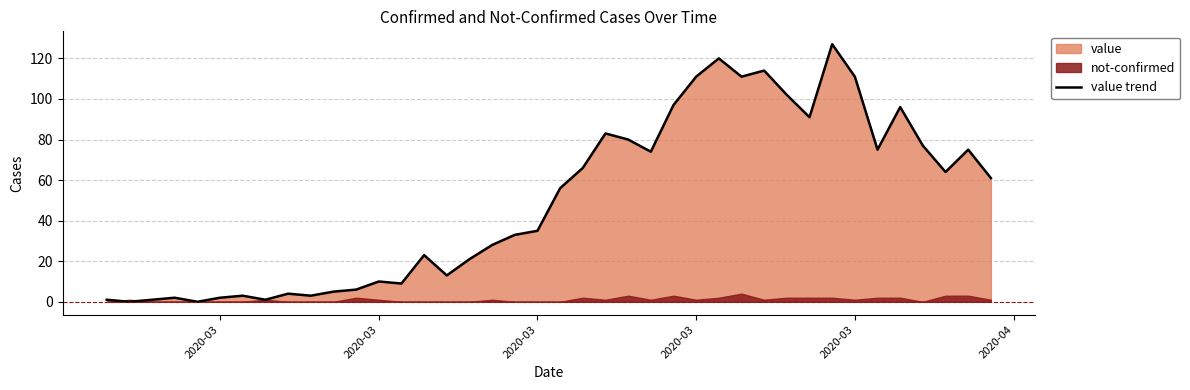

The chart shows a value of 86 at 20. True or false?

False